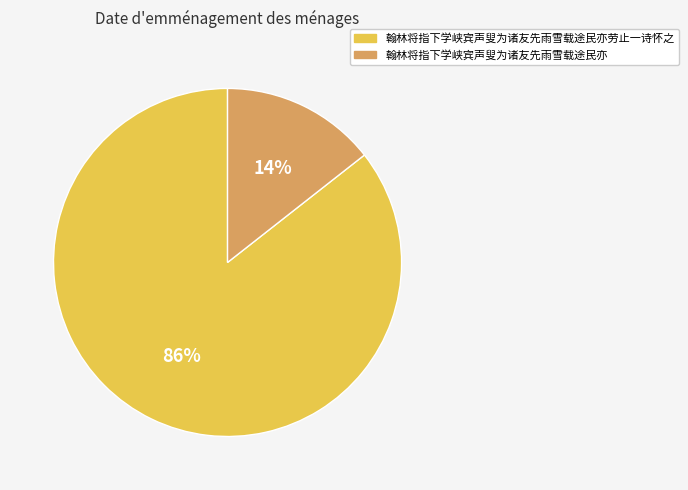

Is it true that 翰林将指下学峡宾声叟为诸友先雨雪载途民亦 is 2% of the pie?

False